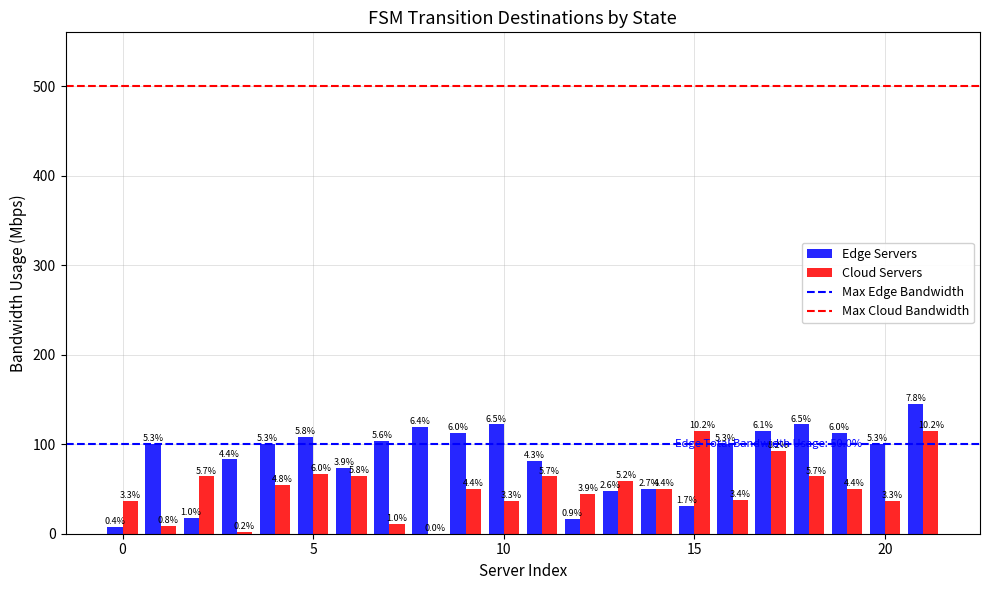

How many groups of bars are there?

22